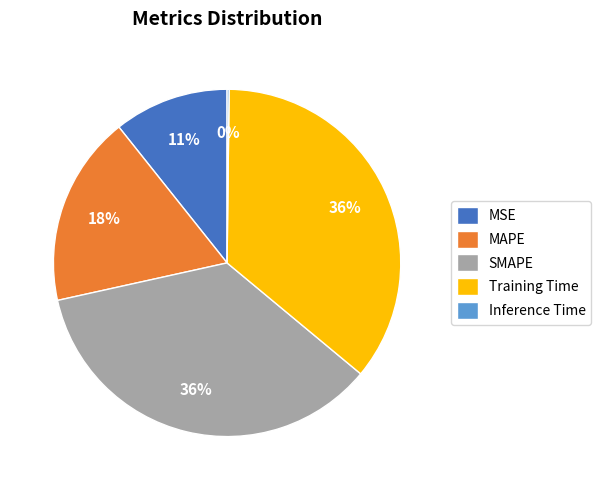

What percentage is the Training Time slice, to the nearest percent?

36%